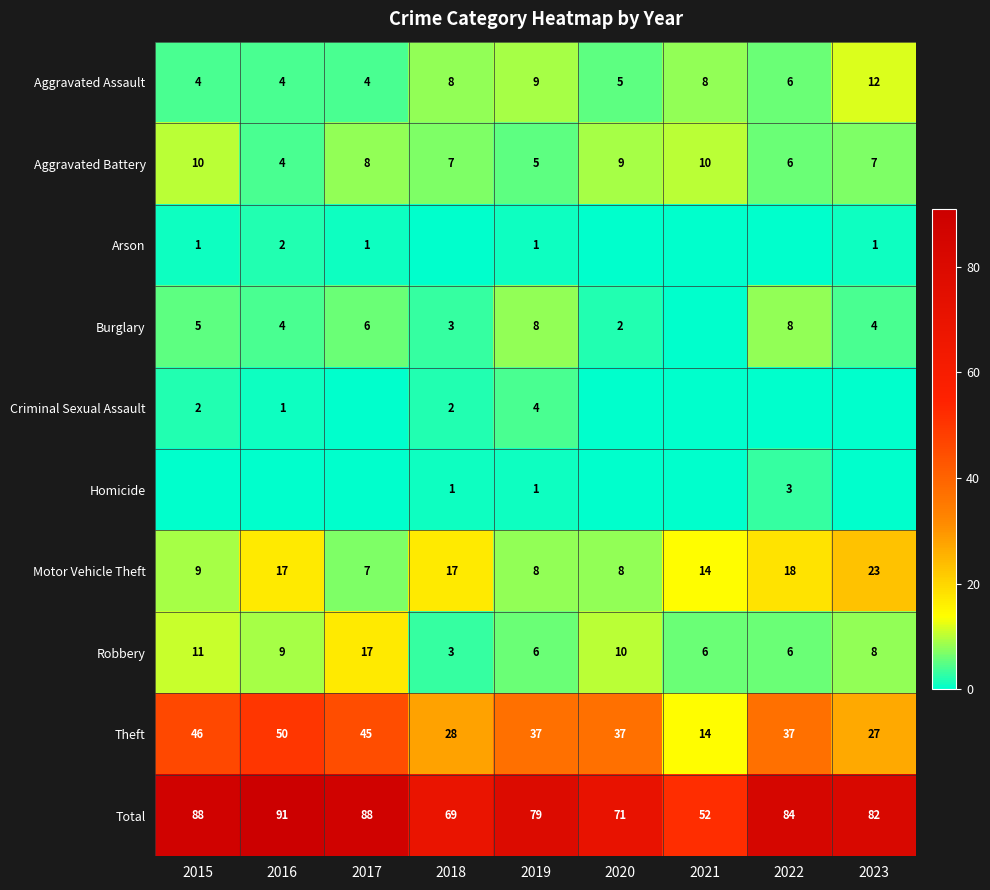

Is it true that Aggravated Assault equals 4 at 2017?

True